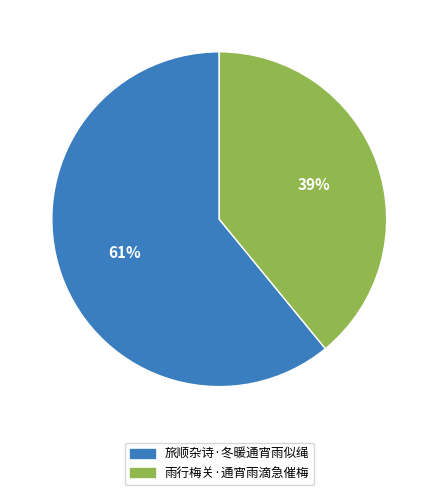

Approximately how many times larger is the value at 旅顺杂诗·冬暖通宵雨似绳 compared to 雨行梅关·通宵雨滴急催梅?

1.6